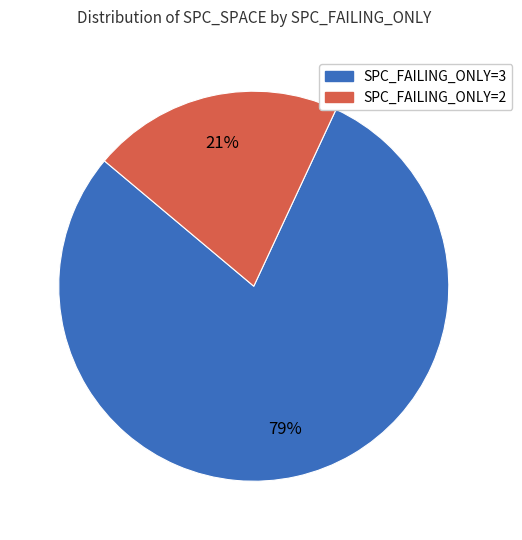

Between SPC_FAILING_ONLY=3 and SPC_FAILING_ONLY=2, which is larger?

SPC_FAILING_ONLY=3